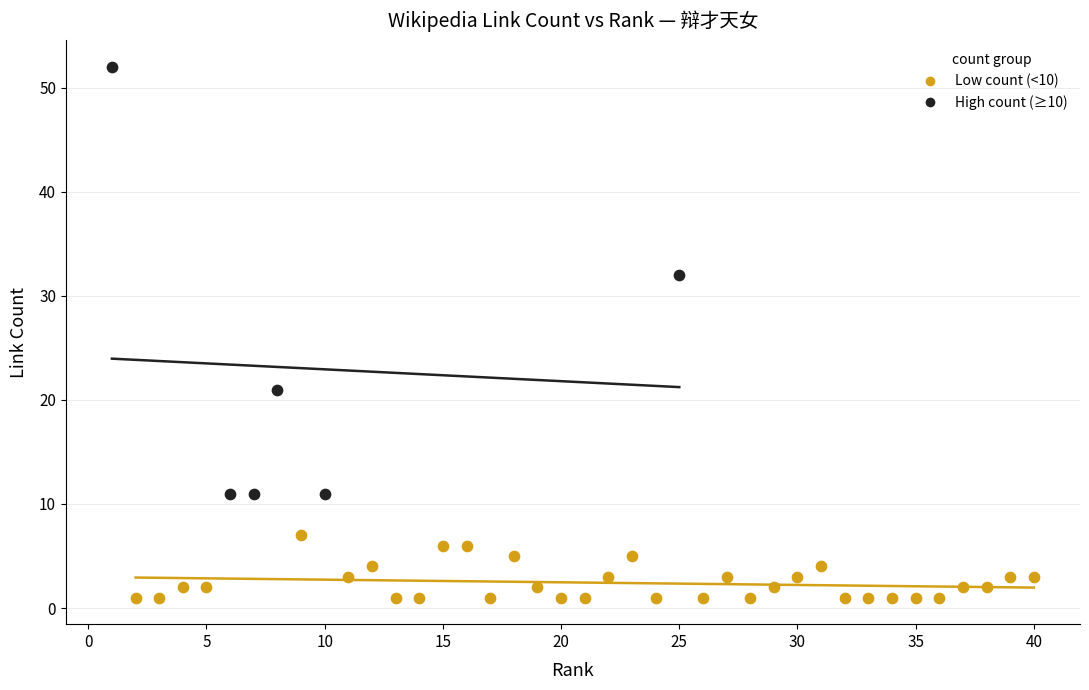

Which series contains the highest Y value?

High count (≥10)